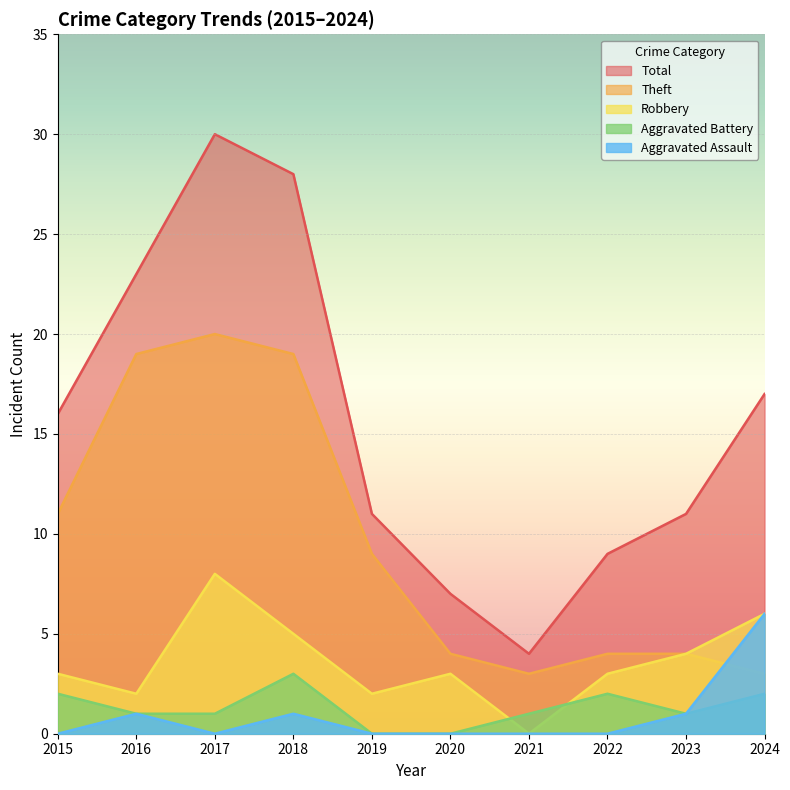

What is the sum of all Theft values?

96